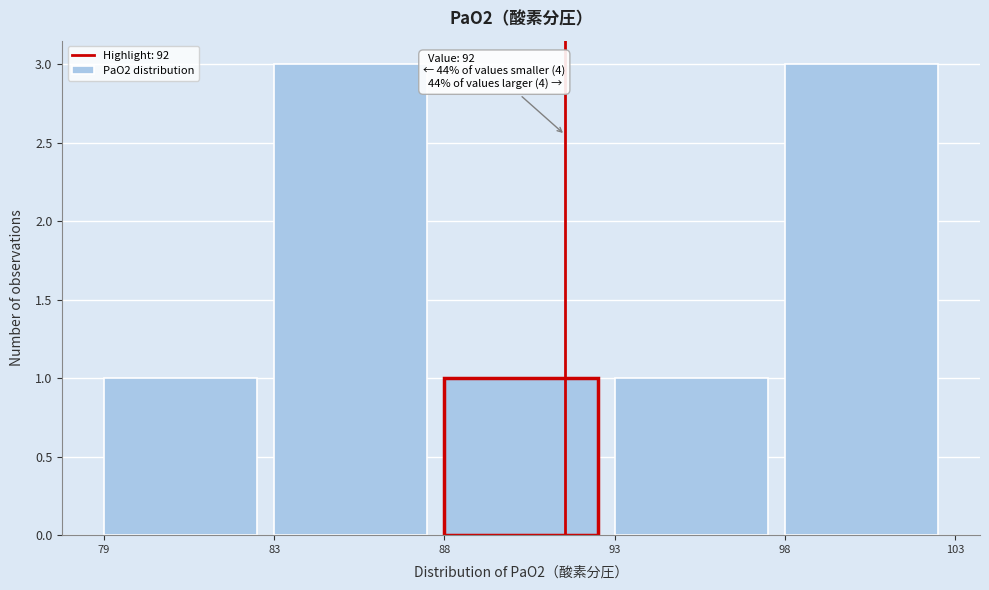

Reading right to left, what are all the values shown in this chart?

98=3	93=1	88=1	83=3	79=1